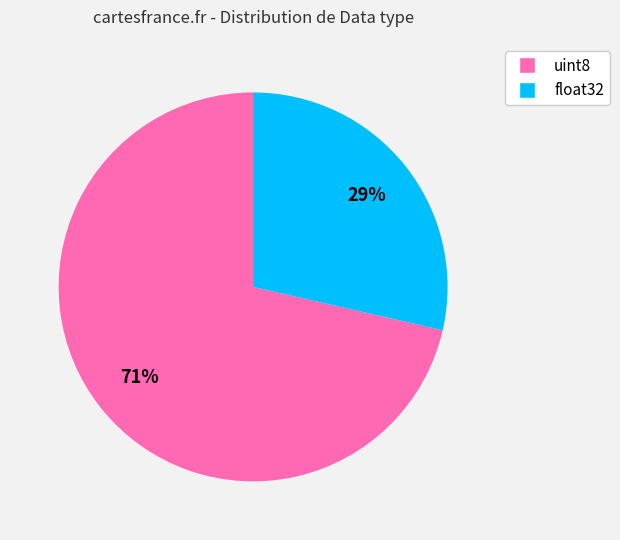

How many slices are in this pie chart?

2